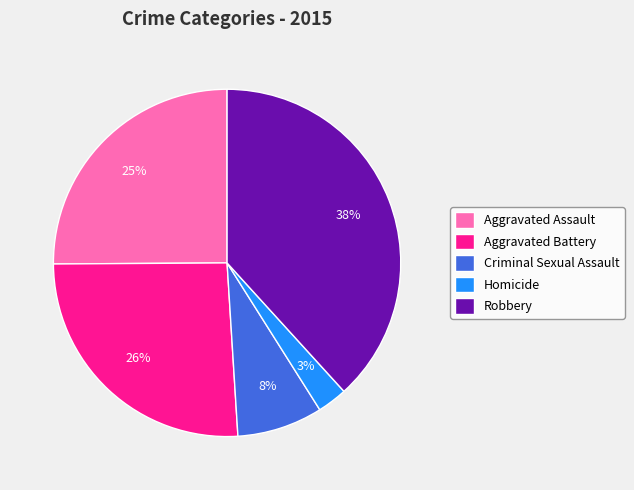

Is there a majority slice in this chart?

No